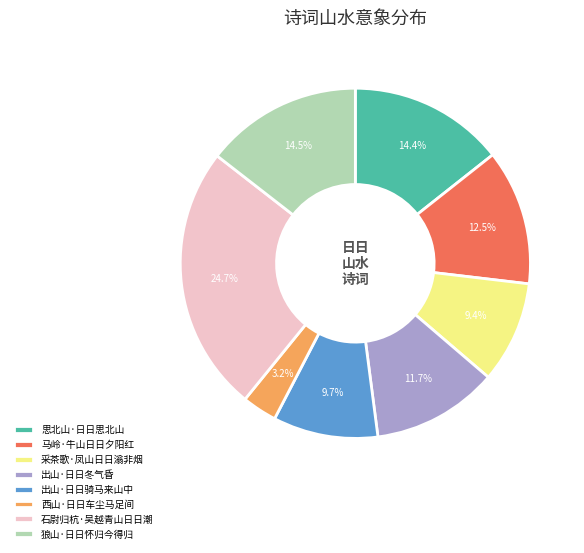

Is there a majority slice in this chart?

No